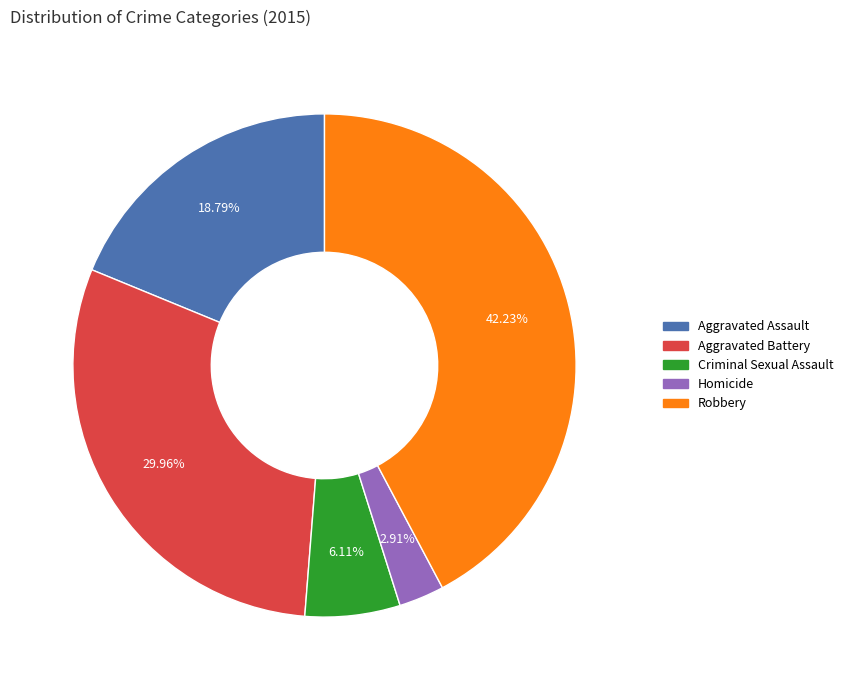

How many slices are in this pie chart?

5